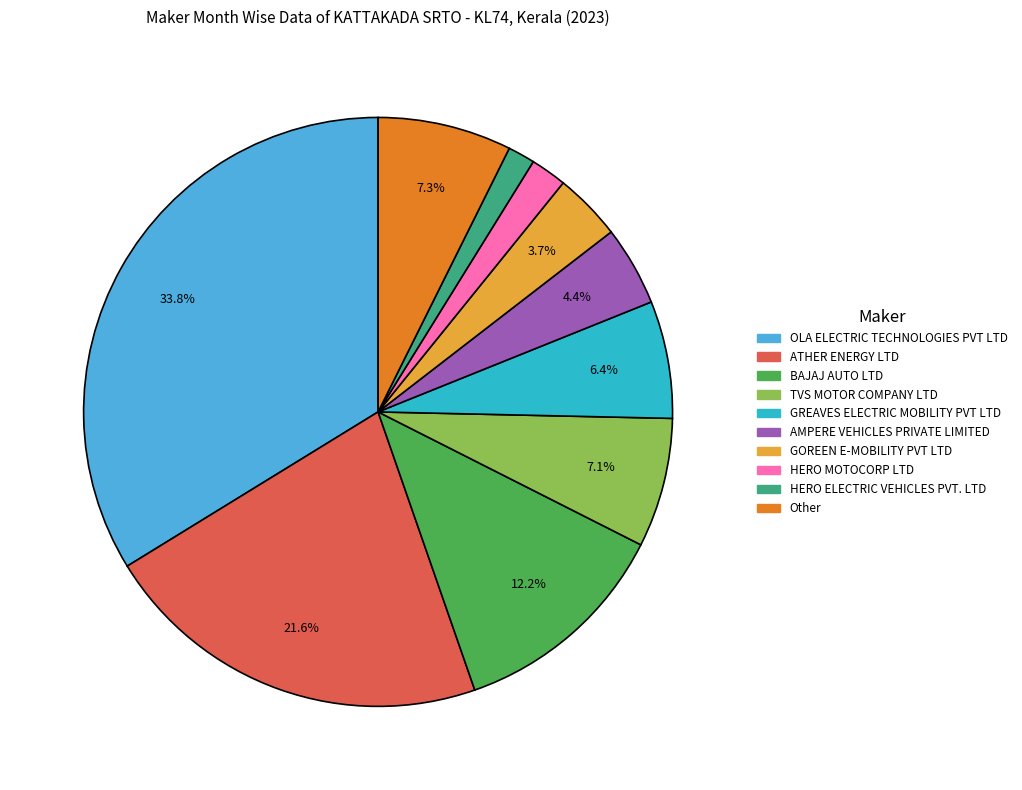

How many slices are in this pie chart?

10